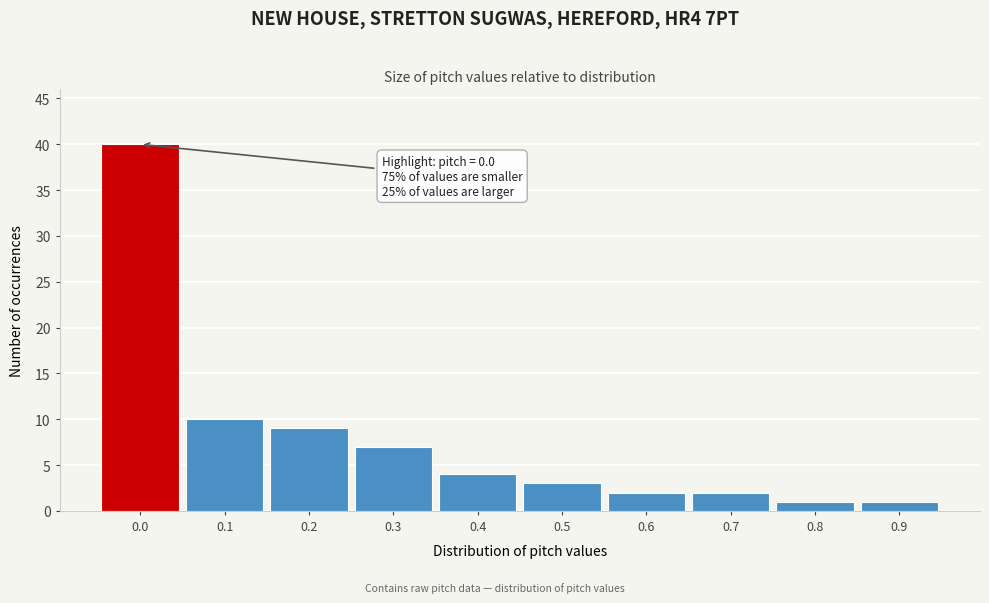

Which range on the x-axis has the tallest bar?

-0.05 to 0.05